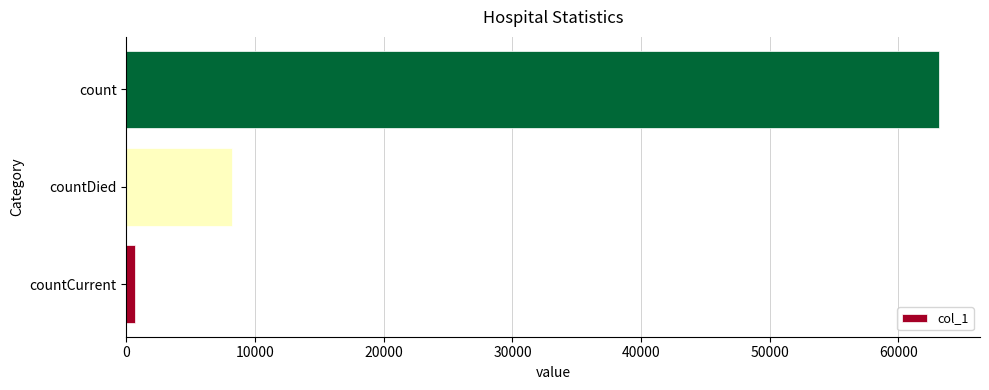

True or false: the data shows 8217 at countDied.

True